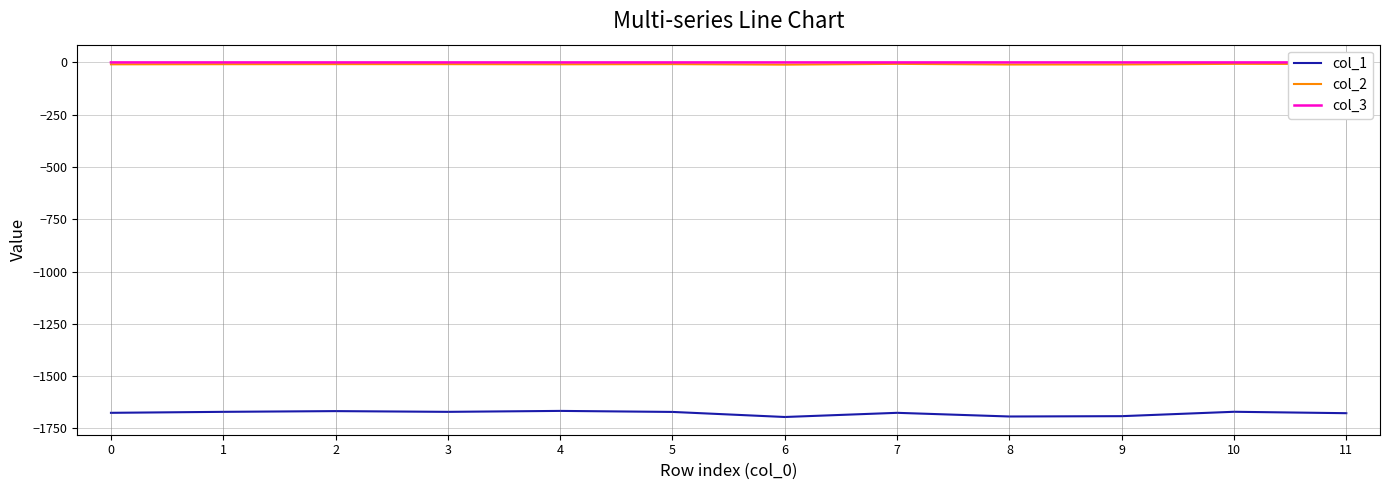

Which series has the largest range (max minus min)?

col_1